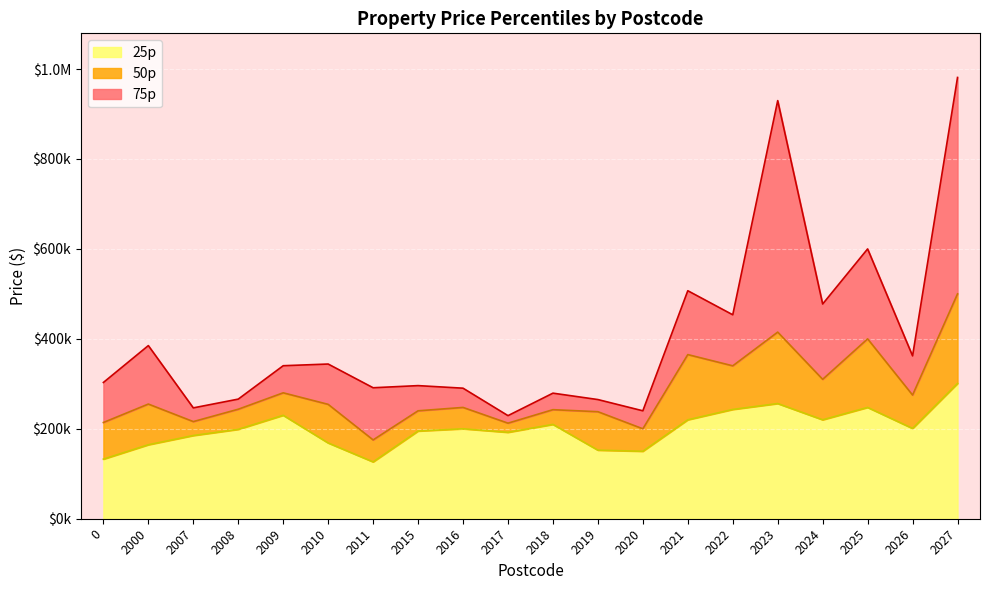

Which category has the lowest value across all series?

2011